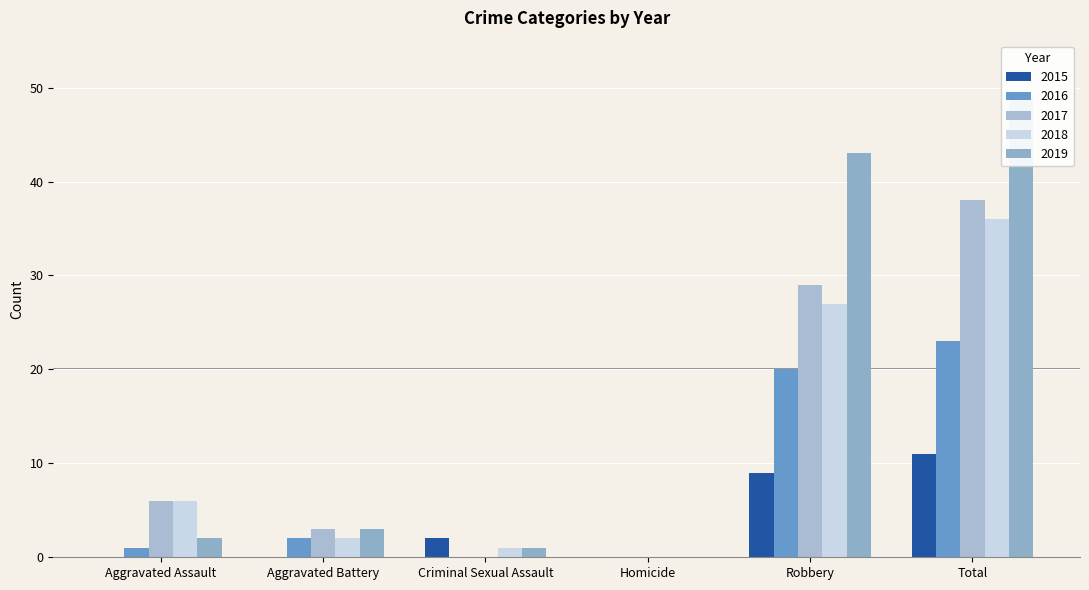

The 2015 series shows 0 at Aggravated Battery. True or false?

True